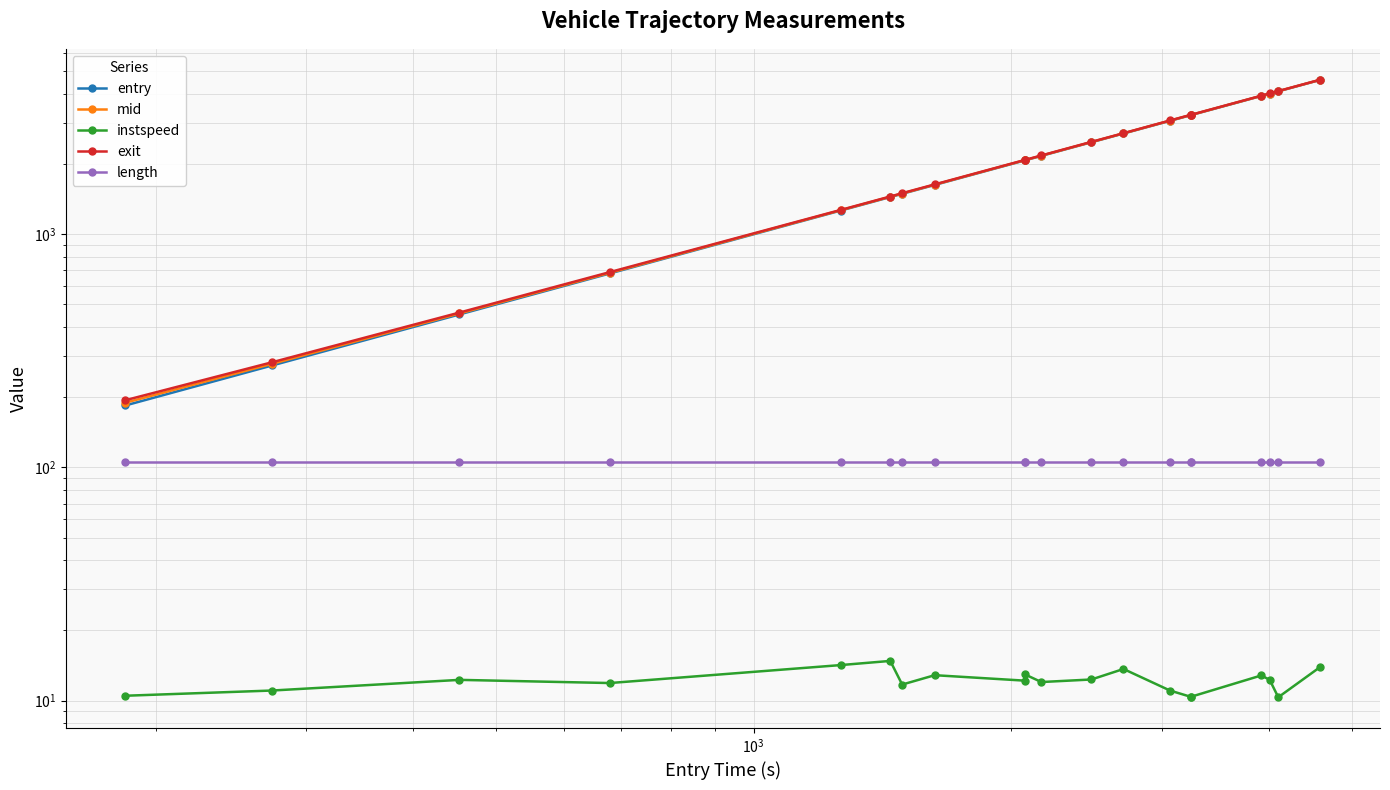

What are all the series names shown in the legend?

entry, mid, instspeed, exit, length